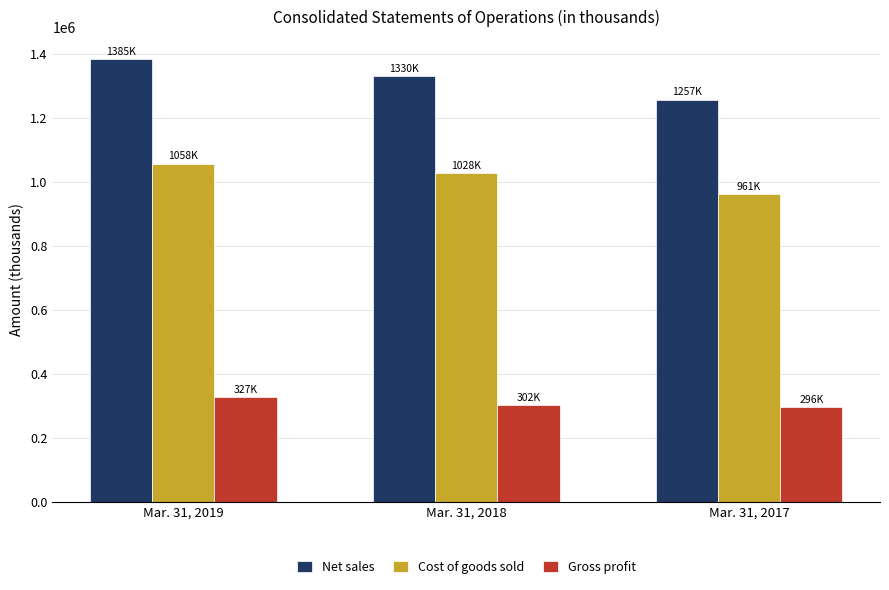

Reading left to right, extract all data points from this chart.

Net sales: Mar. 31, 2019=1384733	Mar. 31, 2018=1330354	Mar. 31, 2017=1257261
Cost of goods sold: Mar. 31, 2019=1057766	Mar. 31, 2018=1027873	Mar. 31, 2017=961451
Gross profit: Mar. 31, 2019=326967	Mar. 31, 2018=302481	Mar. 31, 2017=295810